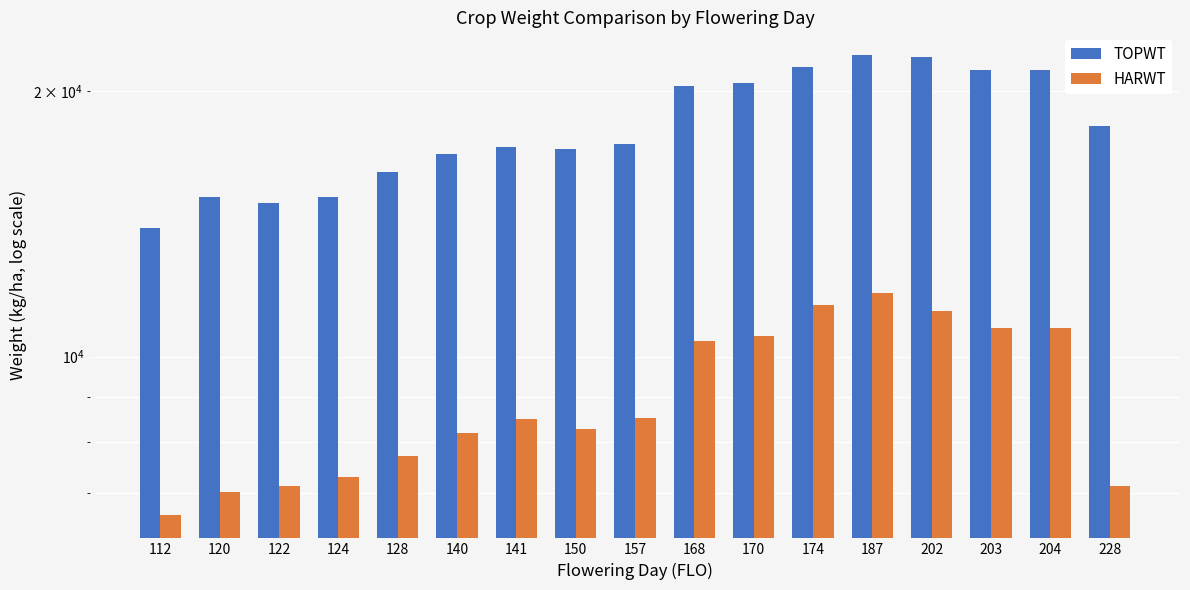

Count the number of data series in this chart.

2